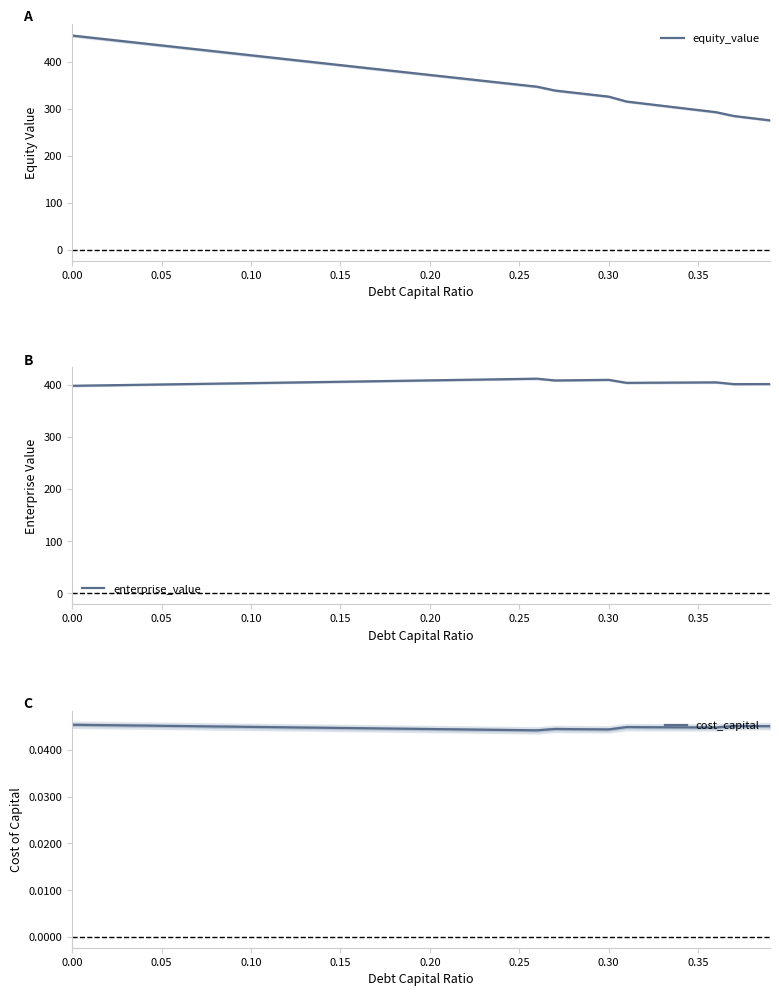

True or false: equity_value has more than 2 interior local peaks.

False